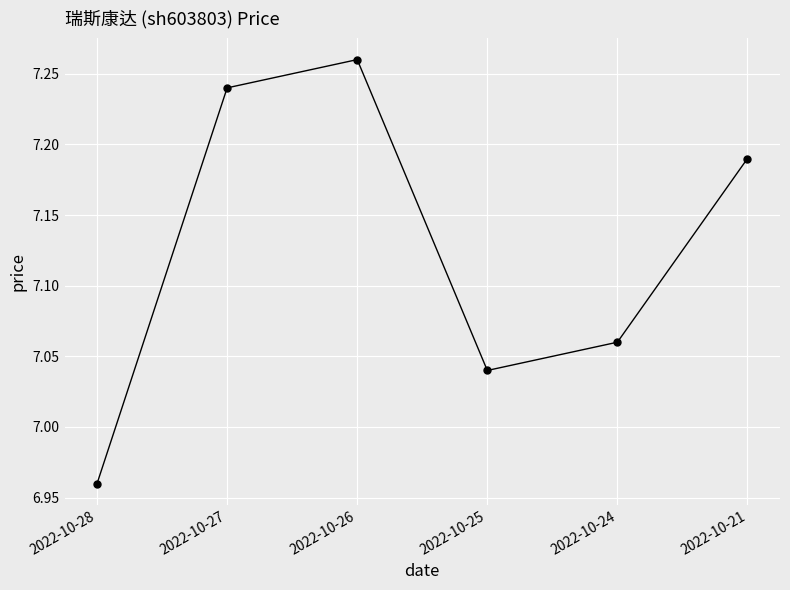

Does the chart have visible grid lines?

Yes